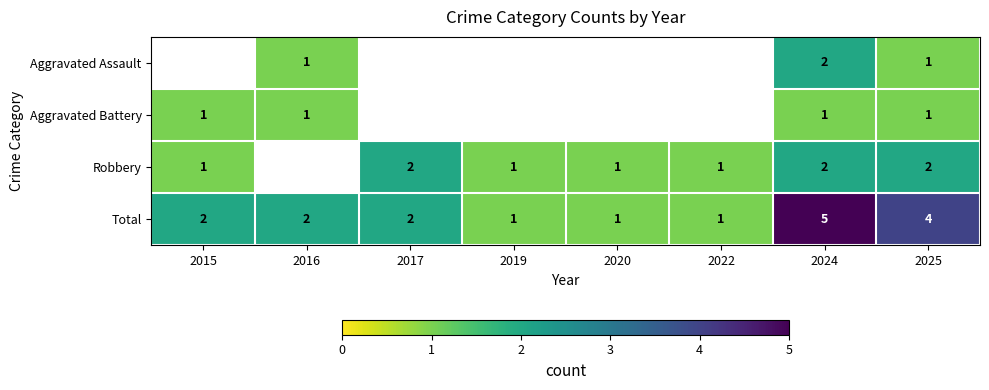

The value of Total at 2016 is 2. True or false?

True